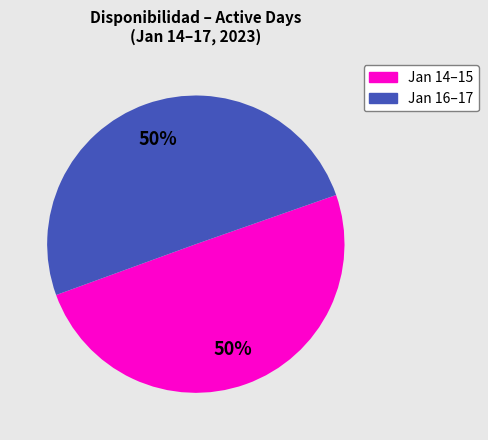

To the nearest percent, what is the average slice percentage?

50%